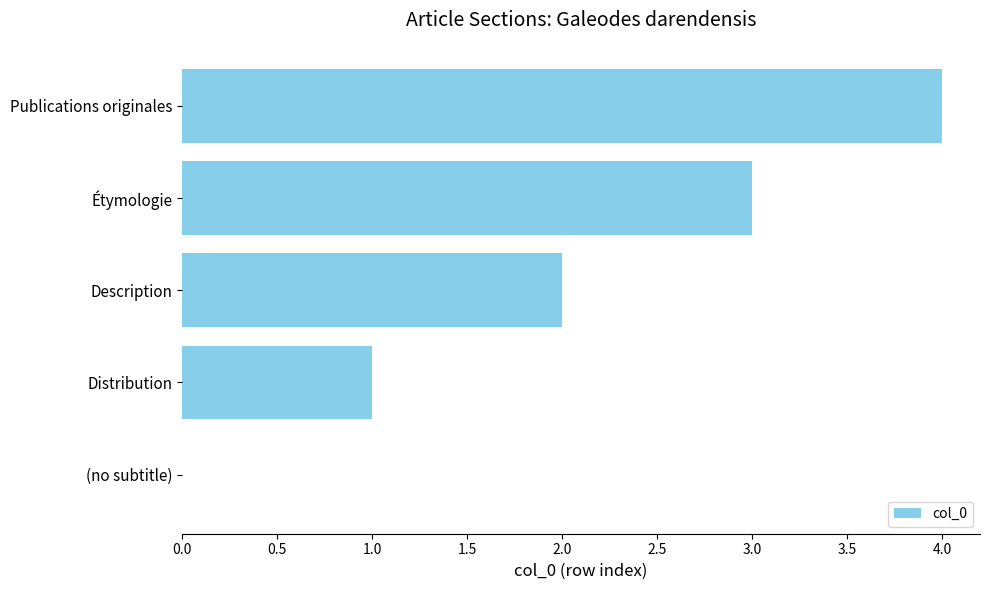

True or false: the data shows 6 at Publications originales.

False